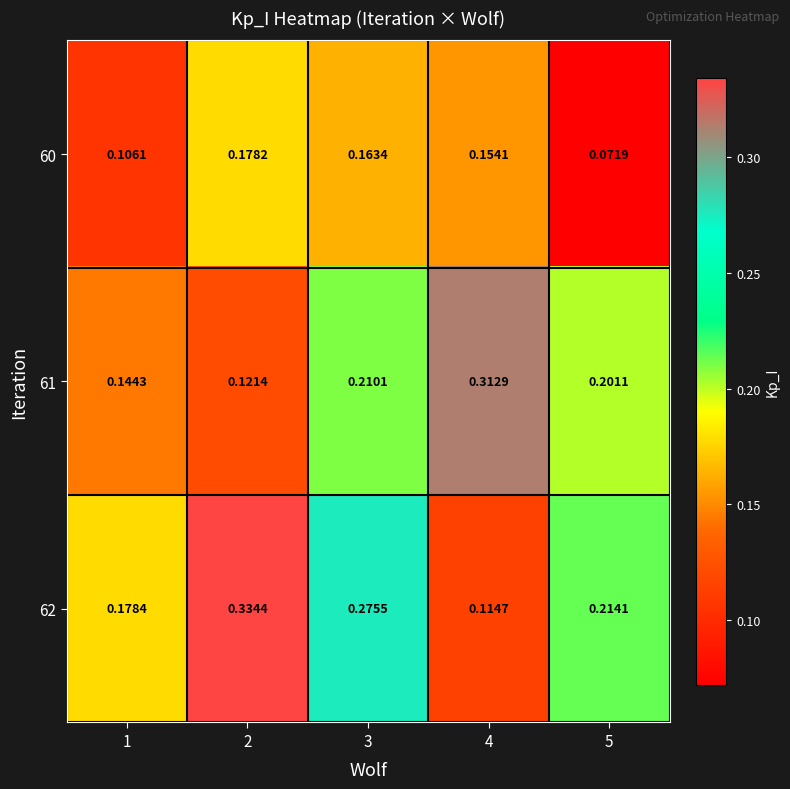

Is the value of 60 at 2 greater than the value of 61 at 4?

No